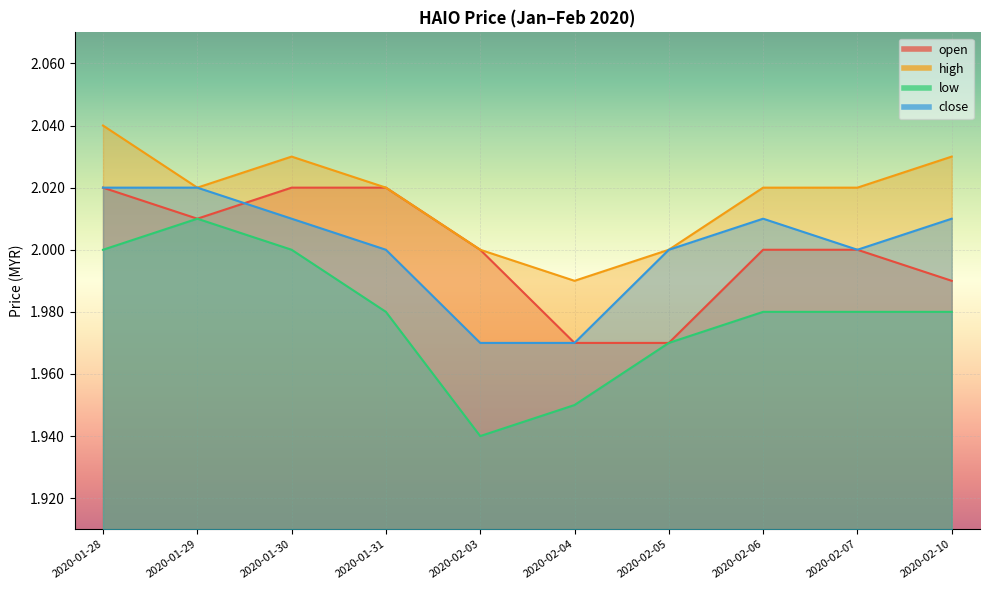

The high series shows 1.3 at 2020-02-03. True or false?

False